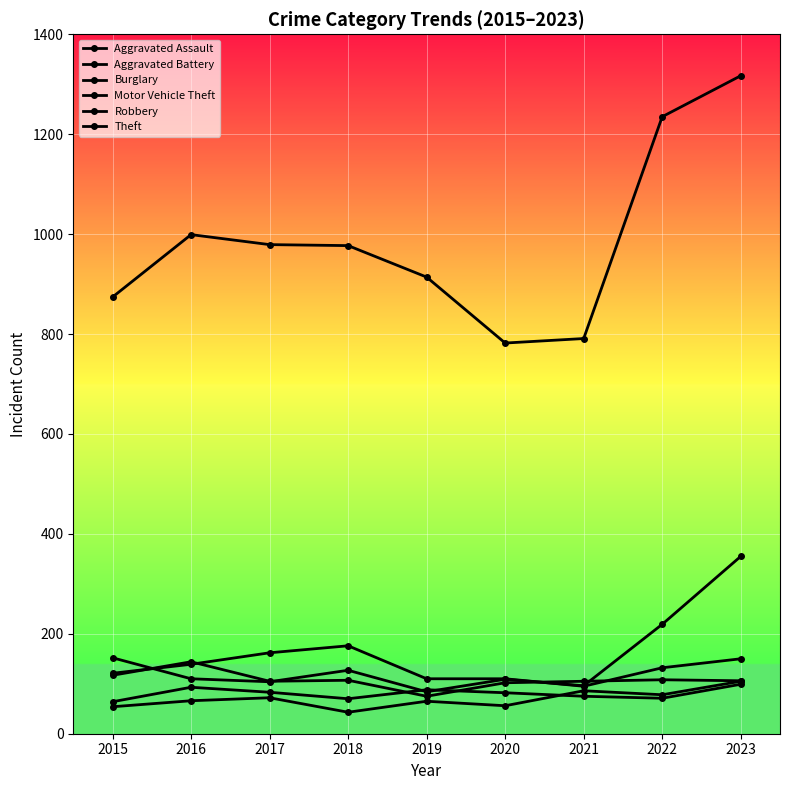

How many data points does each series have?

9